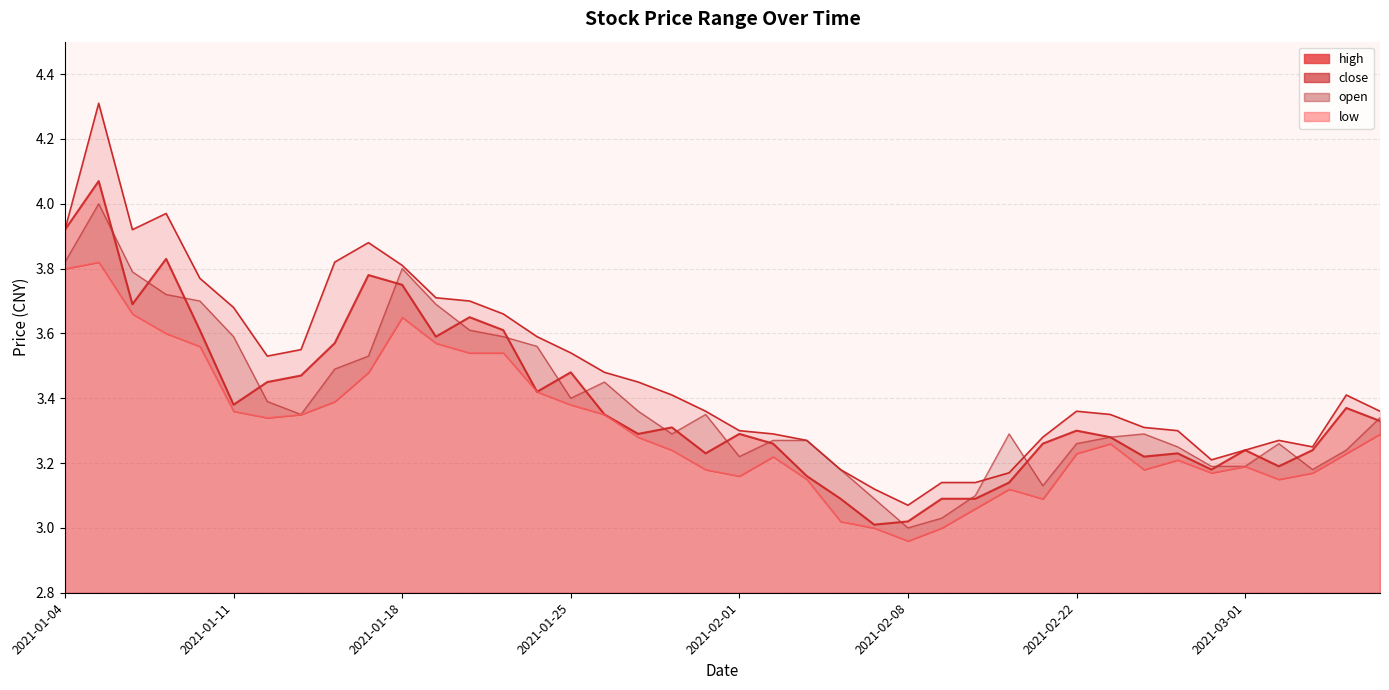

In high, how many points are higher than both neighbors (excluding endpoints)?

6